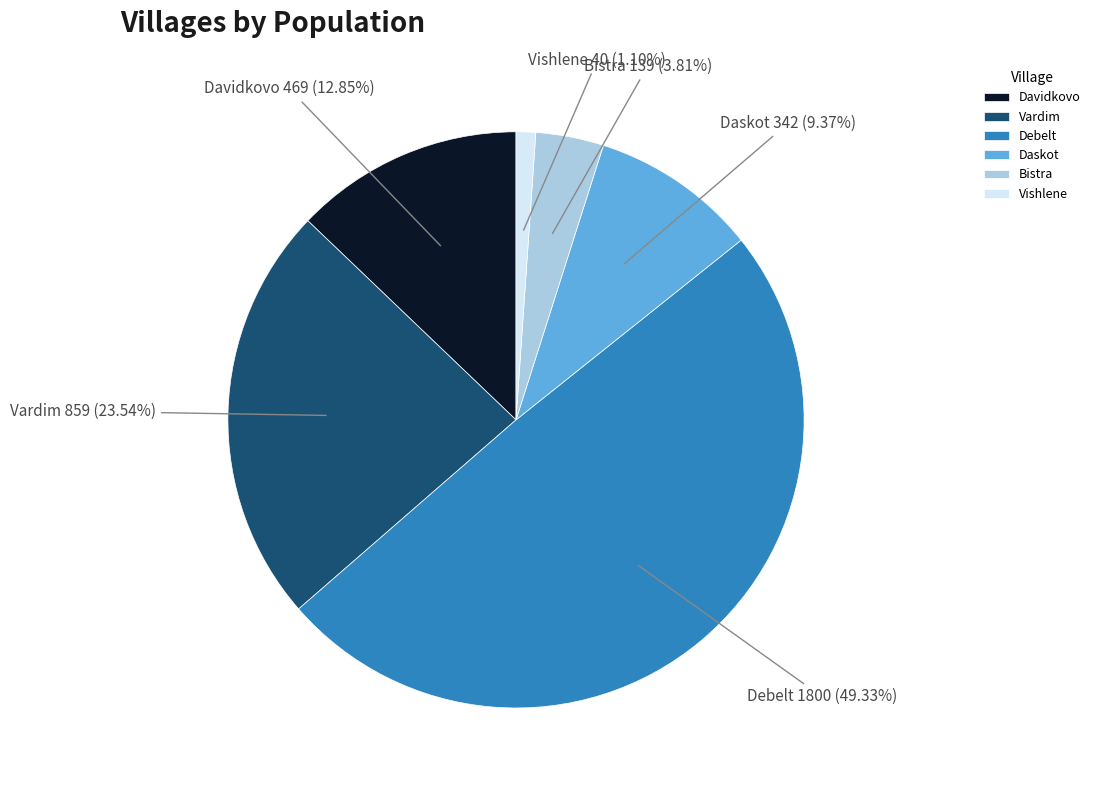

Which has a higher value, Daskot or Vardim?

Vardim